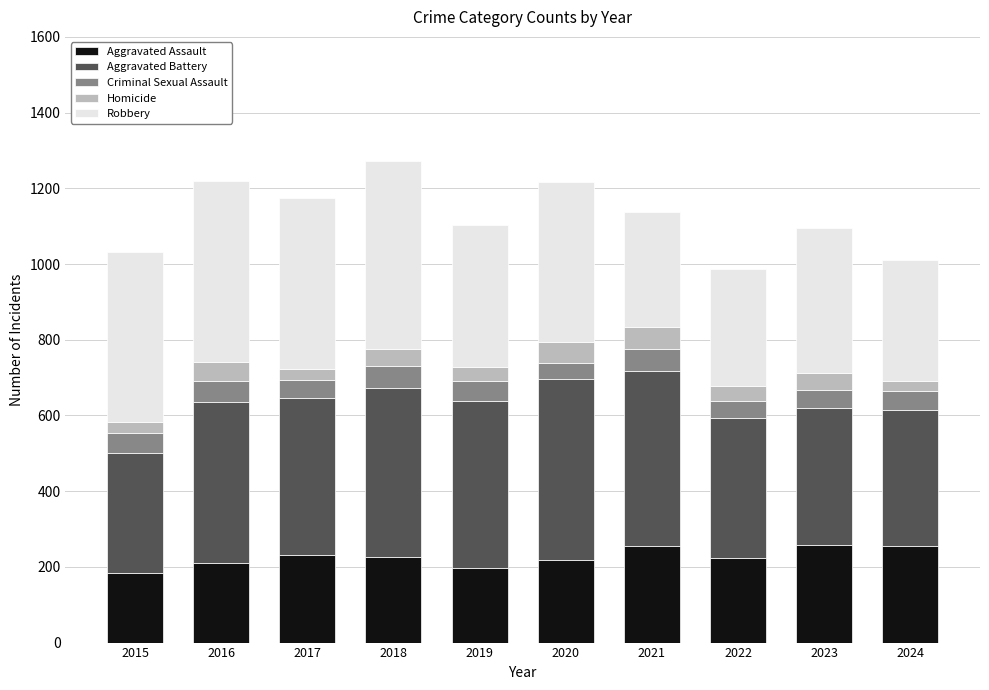

What is the maximum value for Aggravated Assault?

258